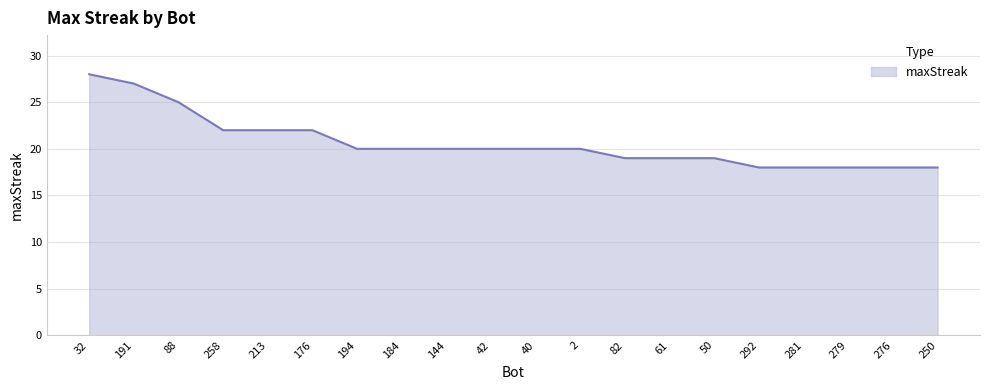

What is the difference between the maximum and minimum values?

10